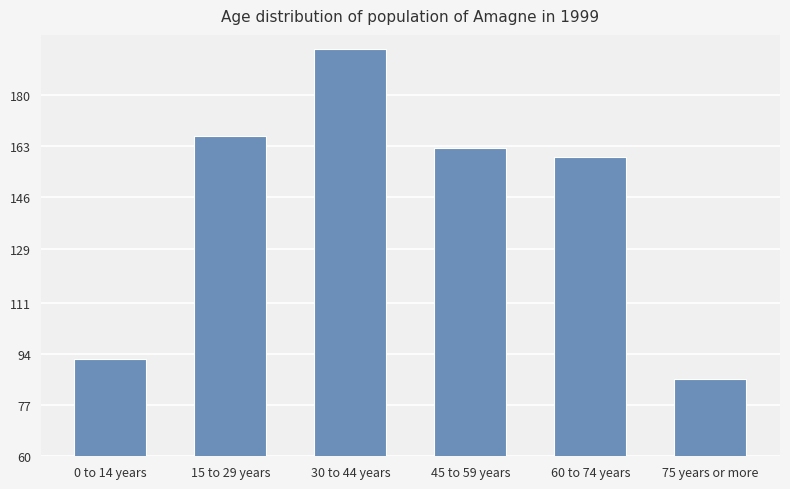

What is the approximate value at 0 to 14 years?

92.5